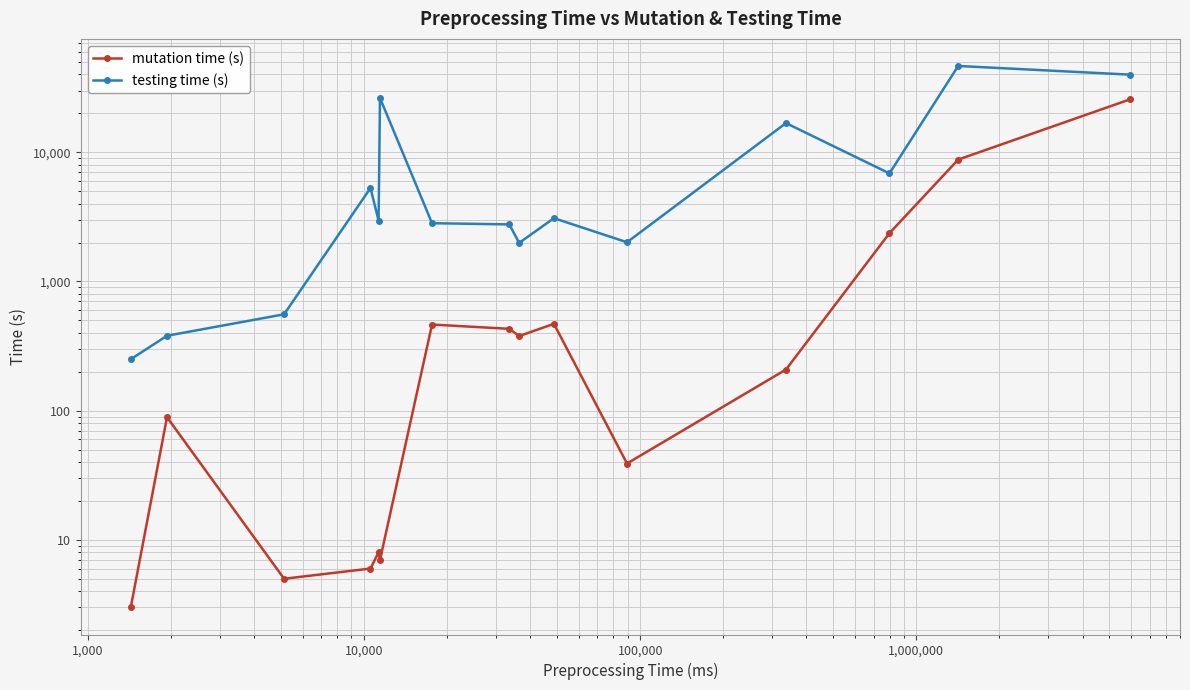

List the series in order of their peak value, highest first.

testing time (s), mutation time (s)